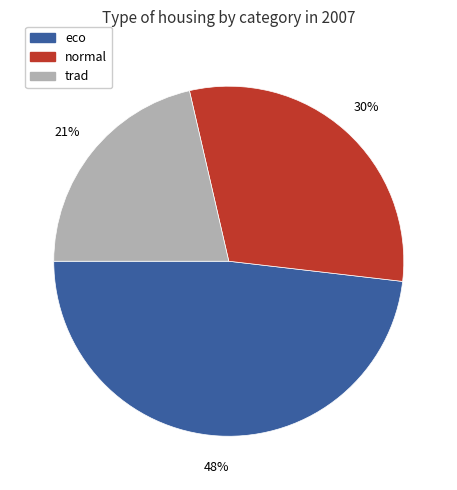

Count the number of slices in the pie.

3